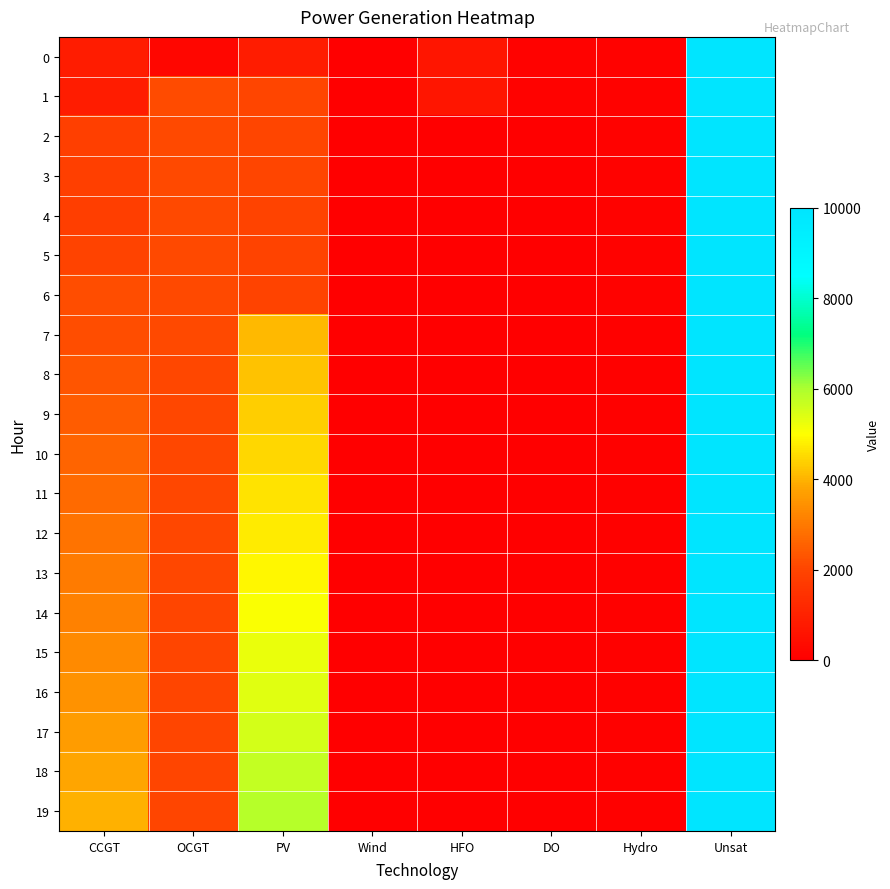

What is the total value across all series at Hydro?

1515